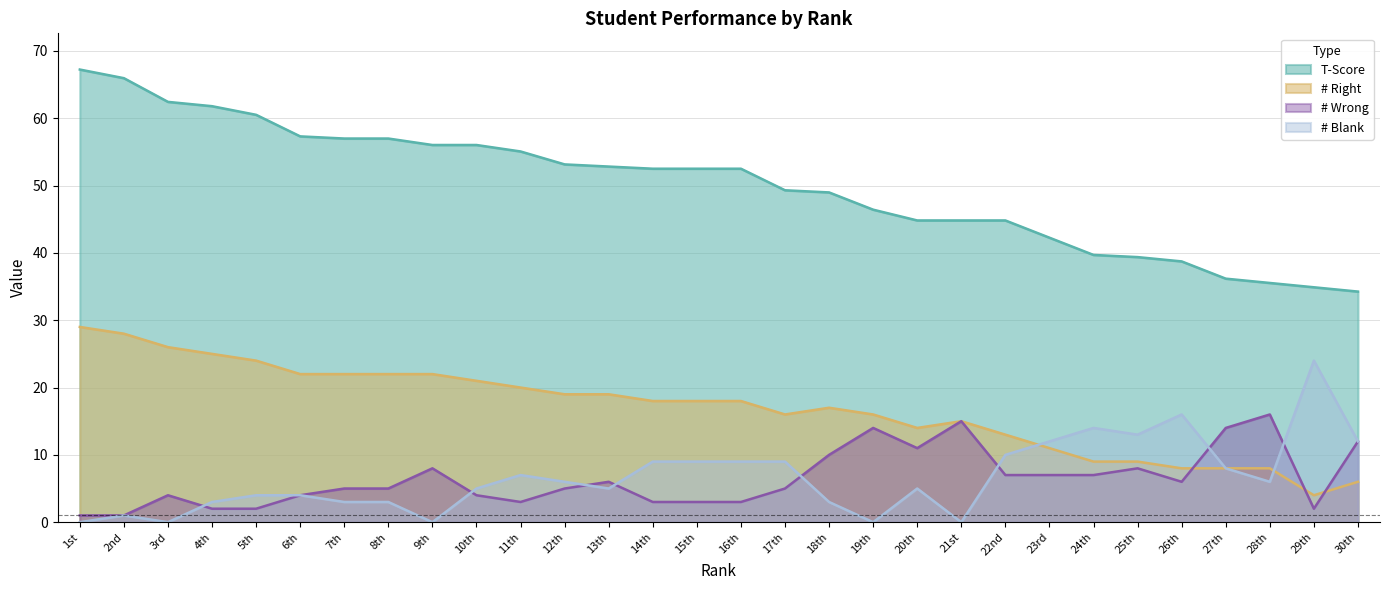

Rank the series at 5th from highest to lowest value.

T-Score, # Right, # Blank, # Wrong